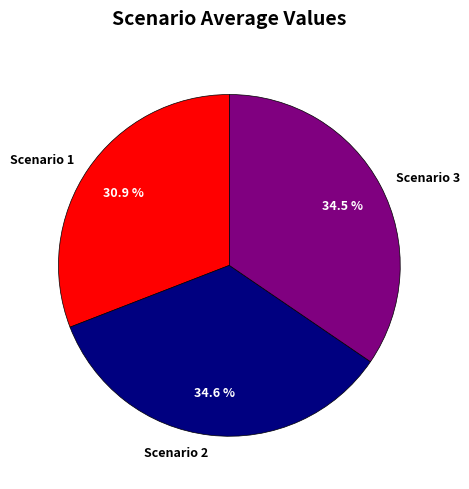

What is the ratio of the value at Scenario 1 to the value at Scenario 3?

0.9